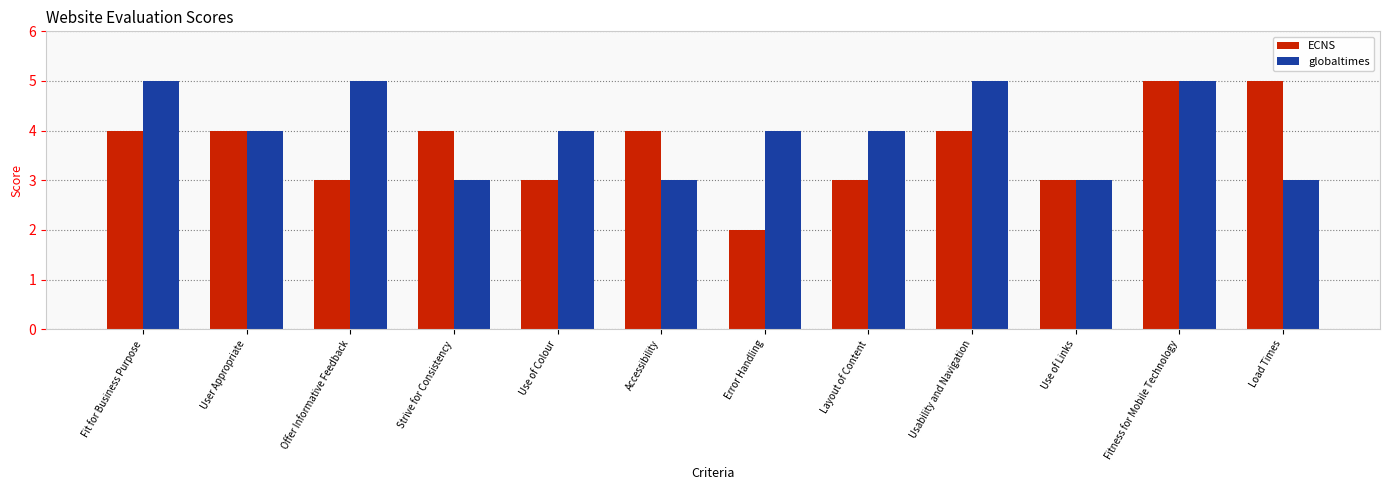

Reading right to left, list all the values displayed in this chart.

ECNS: 5	5	3	4	3	2	4	3	4	3	4	4
globaltimes: 3	5	3	5	4	4	3	4	3	5	4	5